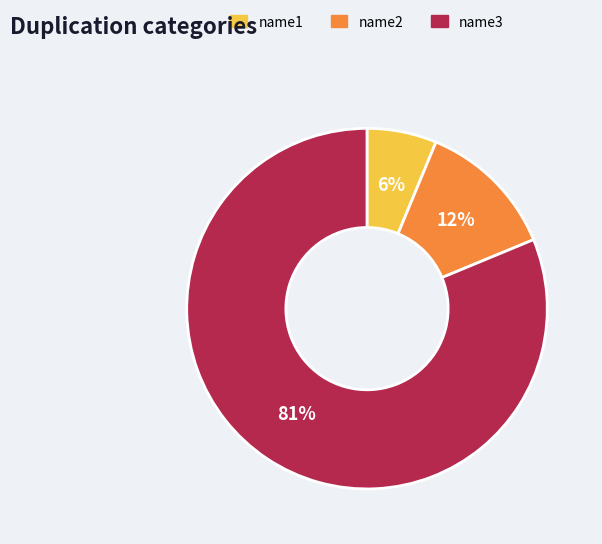

Is there any slice that represents more than half of the pie?

Yes